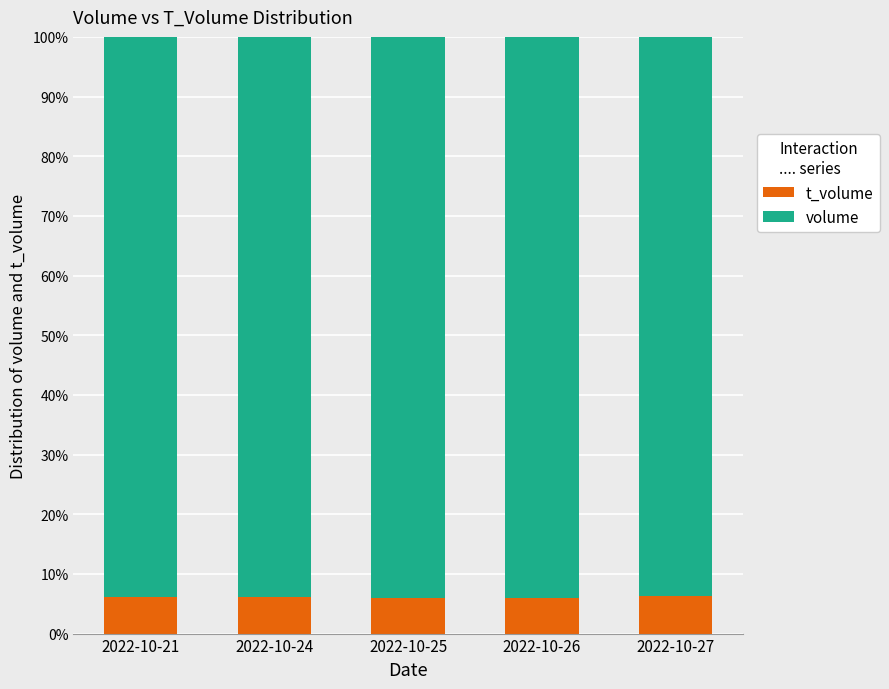

What is the sum of all t_volume values?

0.3